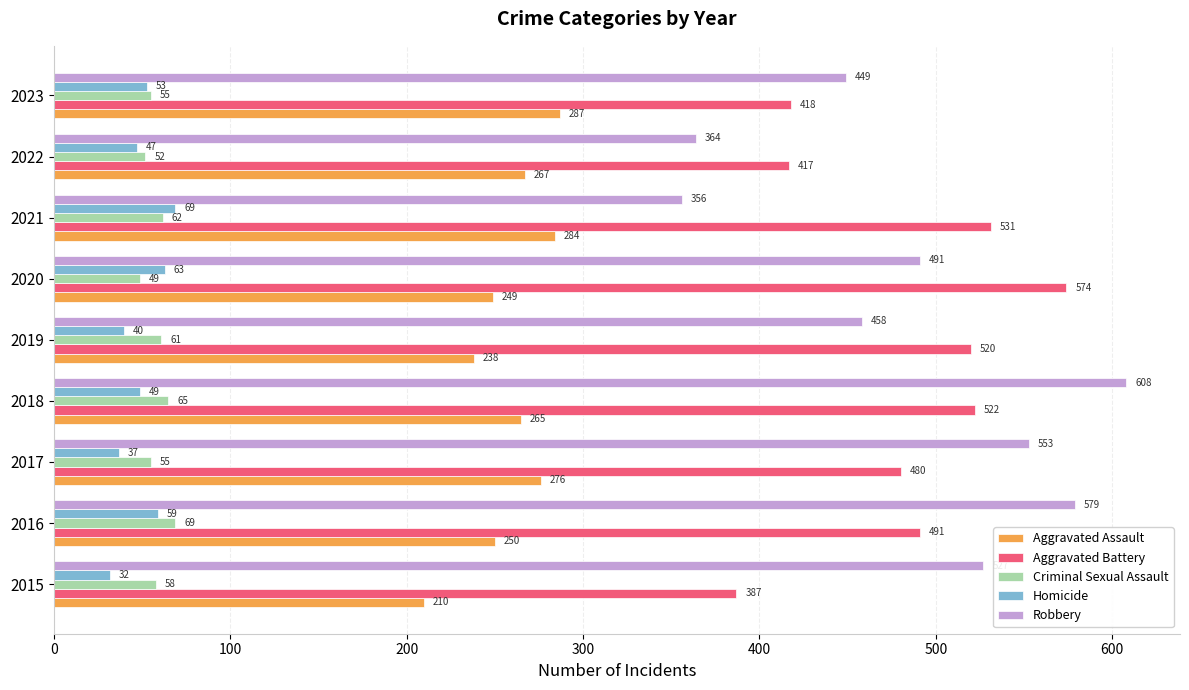

At which label does Aggravated Battery reach its peak?

2020